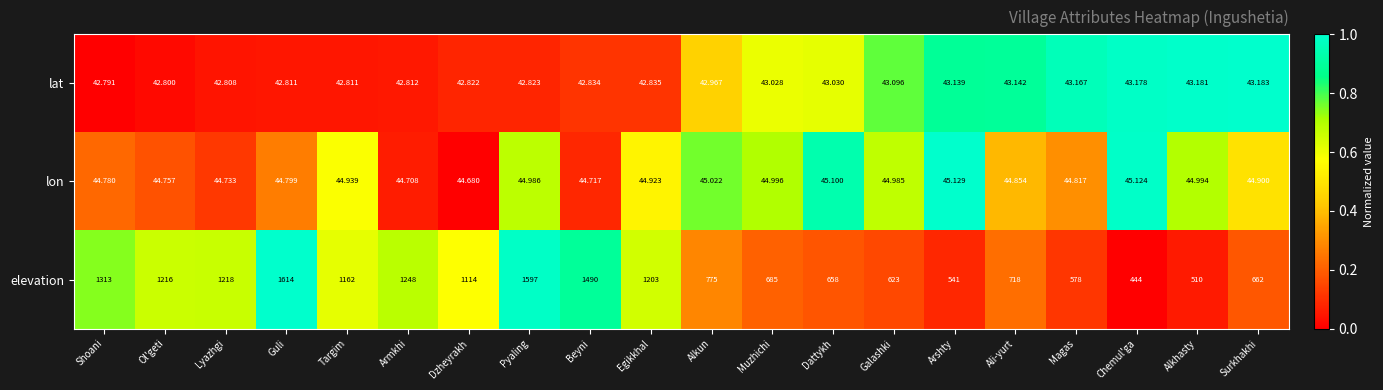

Which series has the largest total across all categories?

elevation